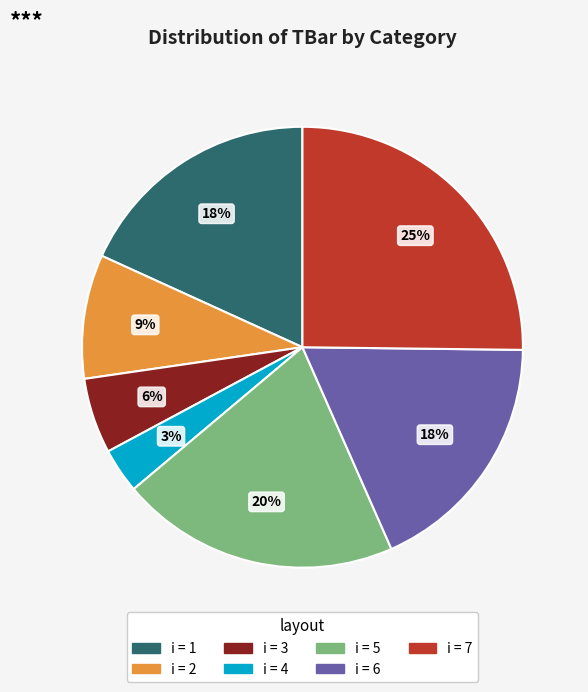

Is there any slice that represents more than half of the pie?

No